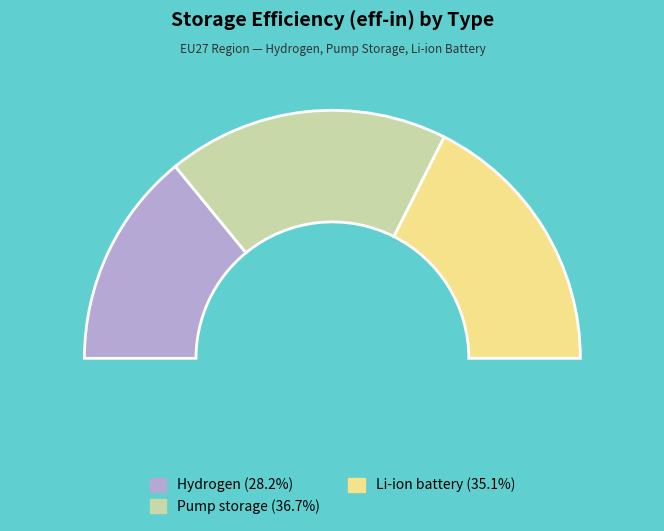

To the nearest percent, what percentage of the pie is Li-ion battery?

35%